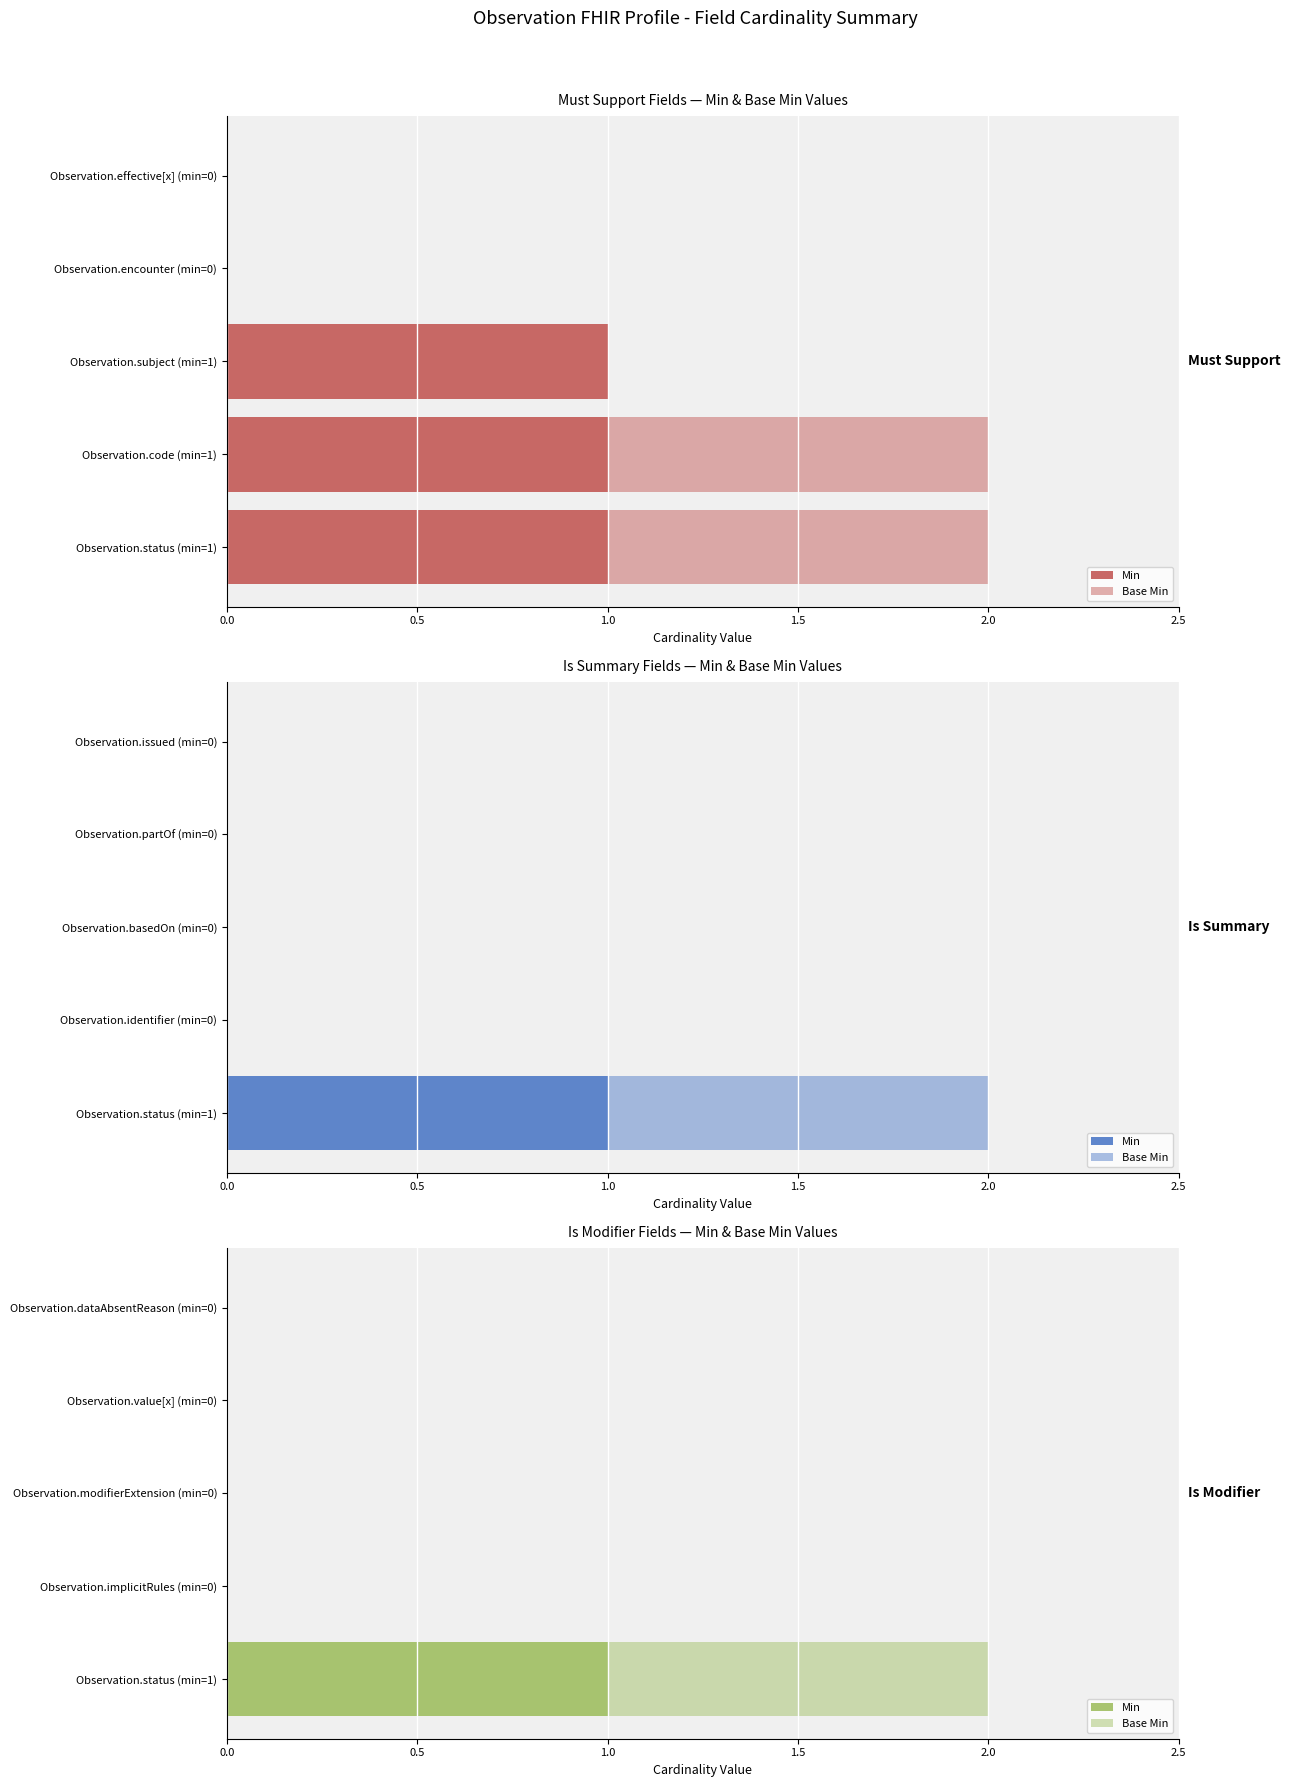

At Observation.value[x] (min=0), list the series in order from largest to smallest.

Min, Base Min